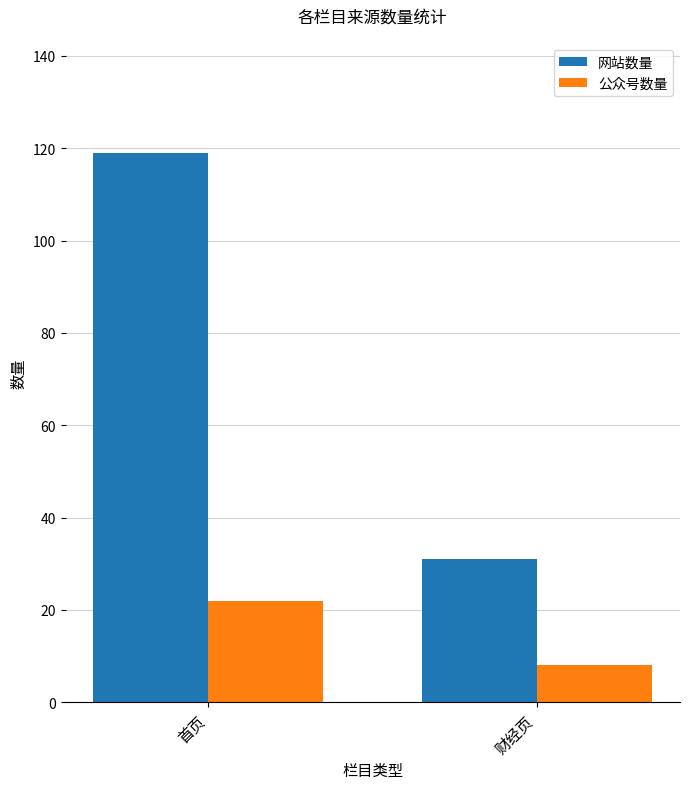

What position from the right is 财经页?

1